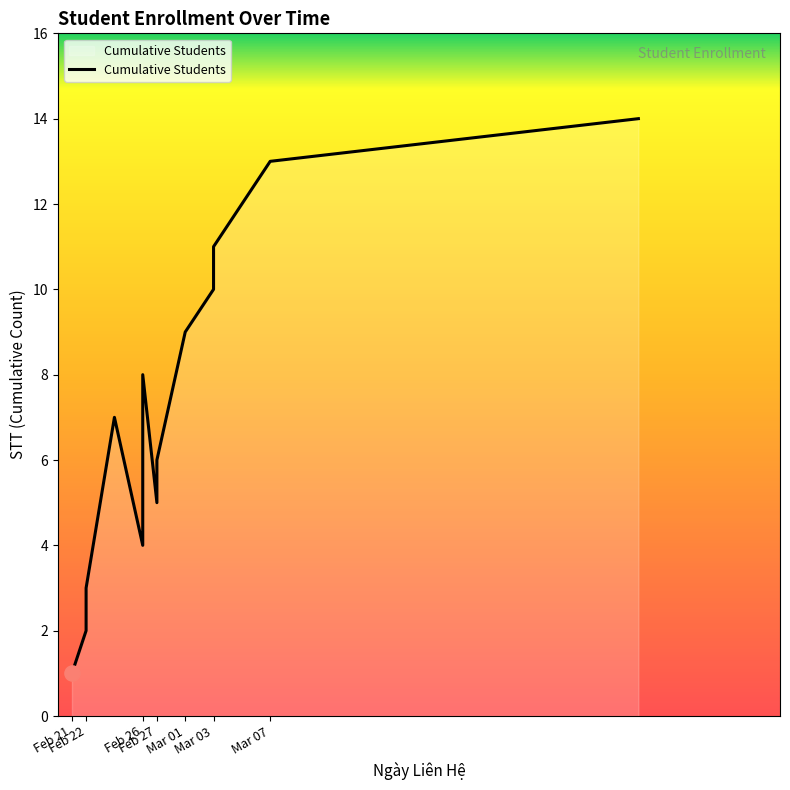

Which has a higher value, Mar 03 or Feb 27?

Mar 03